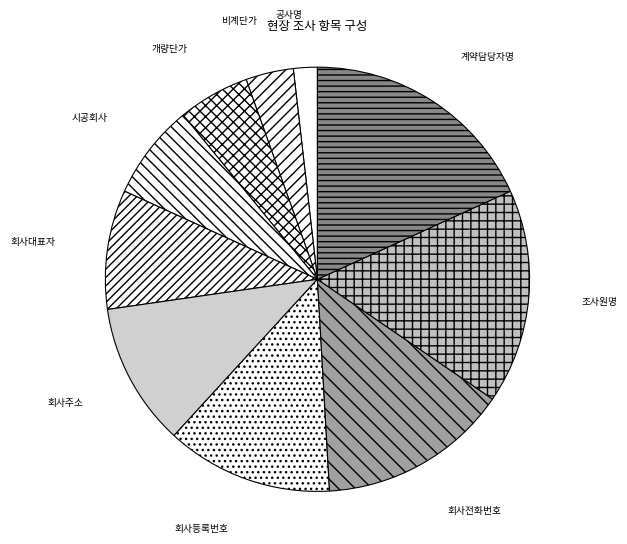

Approximately how many times larger is the value at 조사원명 compared to 회사주소?

1.5